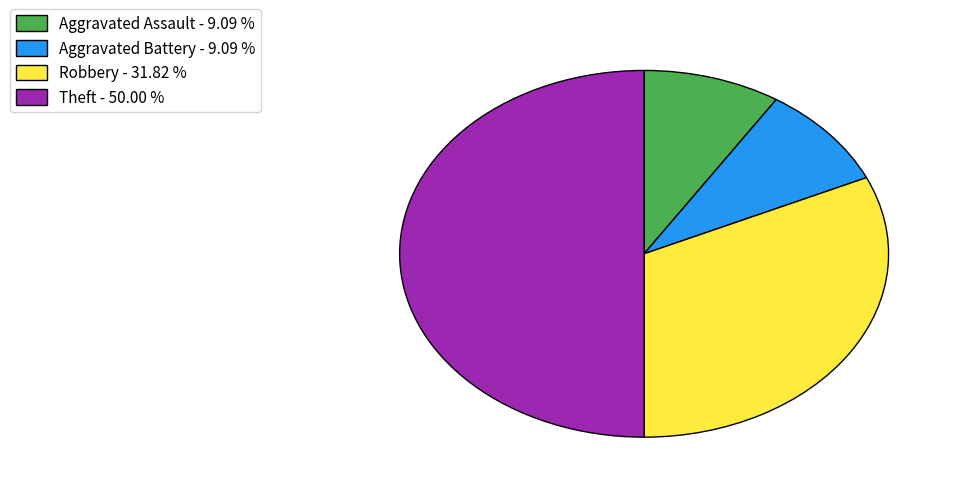

Which has a higher value, Robbery - 31.82 % or Aggravated Assault - 9.09 %?

Robbery - 31.82 %